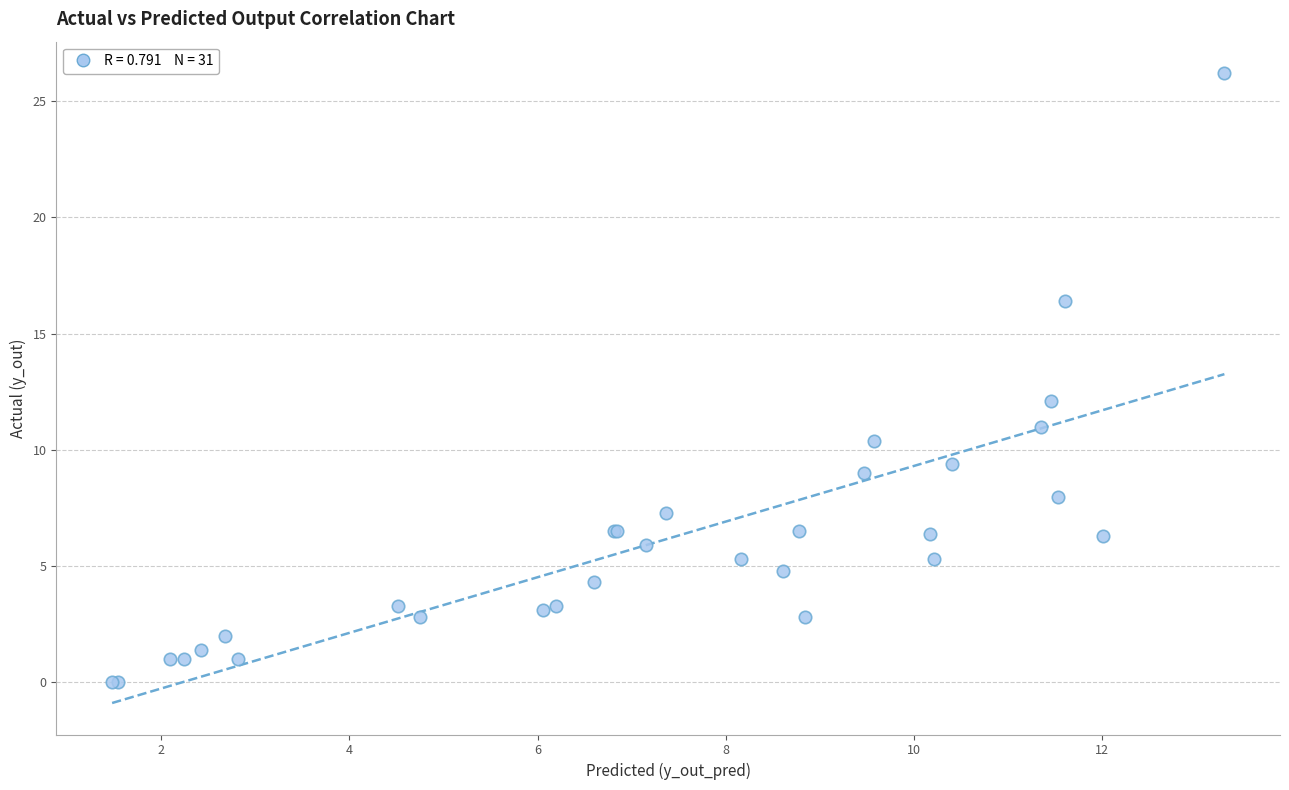

What Y value in the scatter plot is closest to 13?

12.1